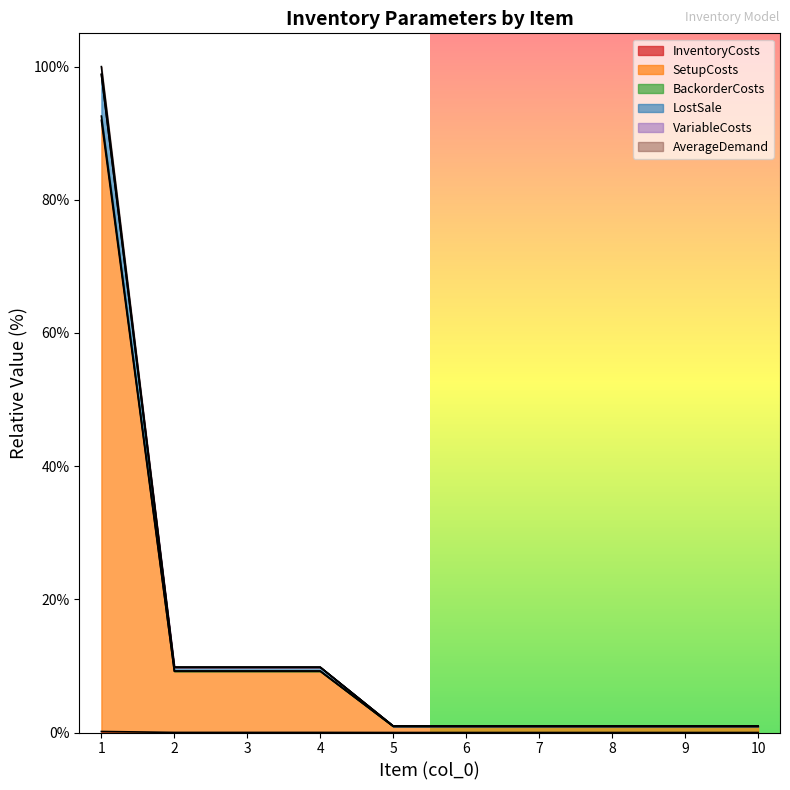

Where is InventoryCosts nearest to the value 0?

5